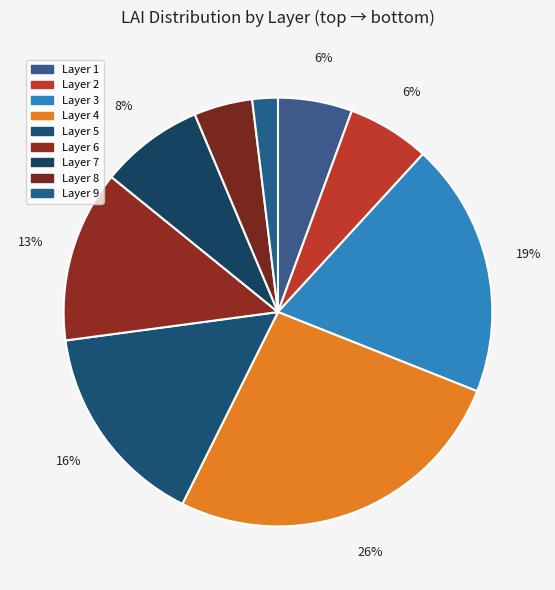

Is it true that Layer 4 is 39% of the pie?

False